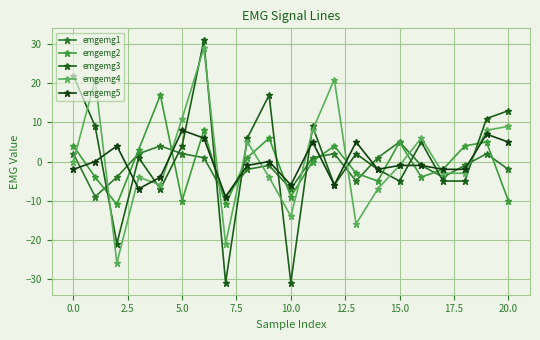

Reading right to left, list all the values displayed in this chart.

emgemg1: -2	2	-1	-4	-1	5	1	-5	2	1	-7	-1	-2	-9	1	2	4	2	-4	-9	2
emgemg2: -10	5	4	-2	-4	5	-5	-3	4	0	-9	6	1	-11	8	-10	17	3	-11	-4	4
emgemg3: 13	11	-5	-5	5	-5	-2	2	-6	9	-31	17	6	-31	31	4	-7	1	-21	9	22
emgemg4: 9	8	-3	-3	6	-1	-7	-16	21	8	-14	-4	5	-21	29	11	-6	-4	-26	21	0
emgemg5: 5	7	-2	-2	-1	-1	-2	5	-6	5	-6	0	-1	-9	6	8	-4	-7	4	0	-2